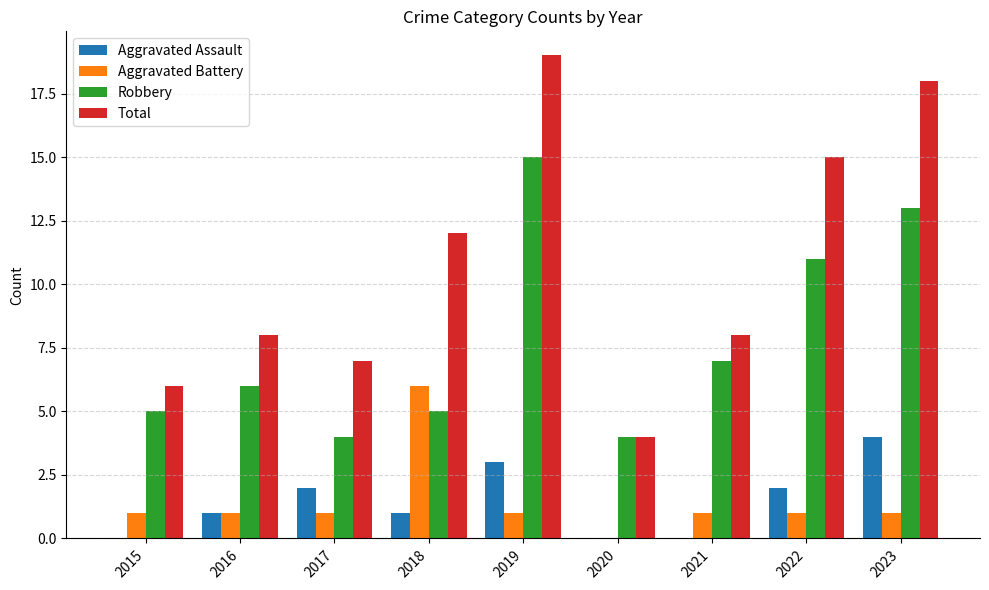

Reading left to right, extract all data points from this chart.

Aggravated Assault: 0	1	2	1	3	0	0	2	4
Aggravated Battery: 1	1	1	6	1	0	1	1	1
Robbery: 5	6	4	5	15	4	7	11	13
Total: 6	8	7	12	19	4	8	15	18